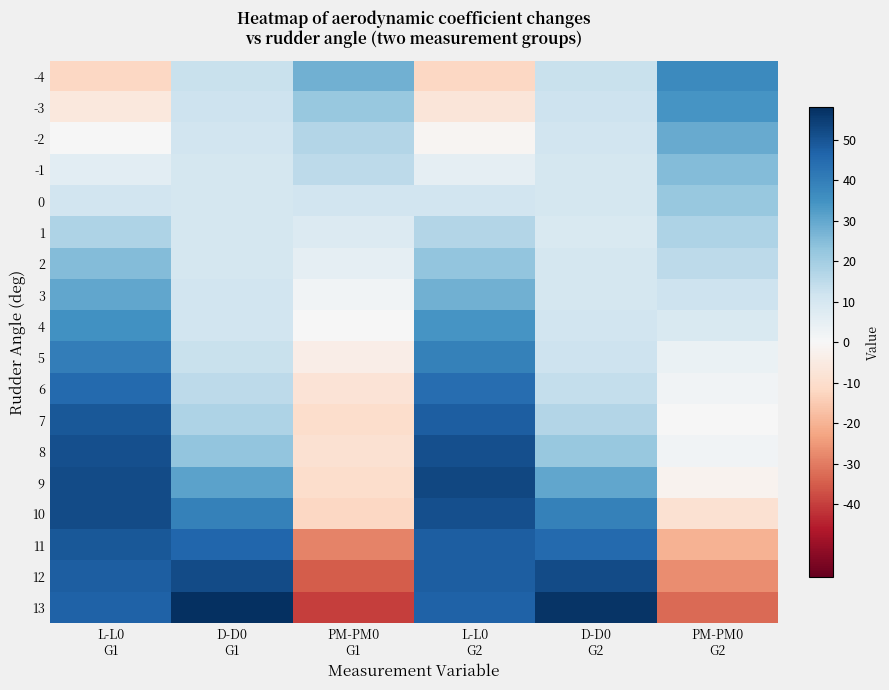

Which label corresponds to the largest value in the chart?

D-D0
G1